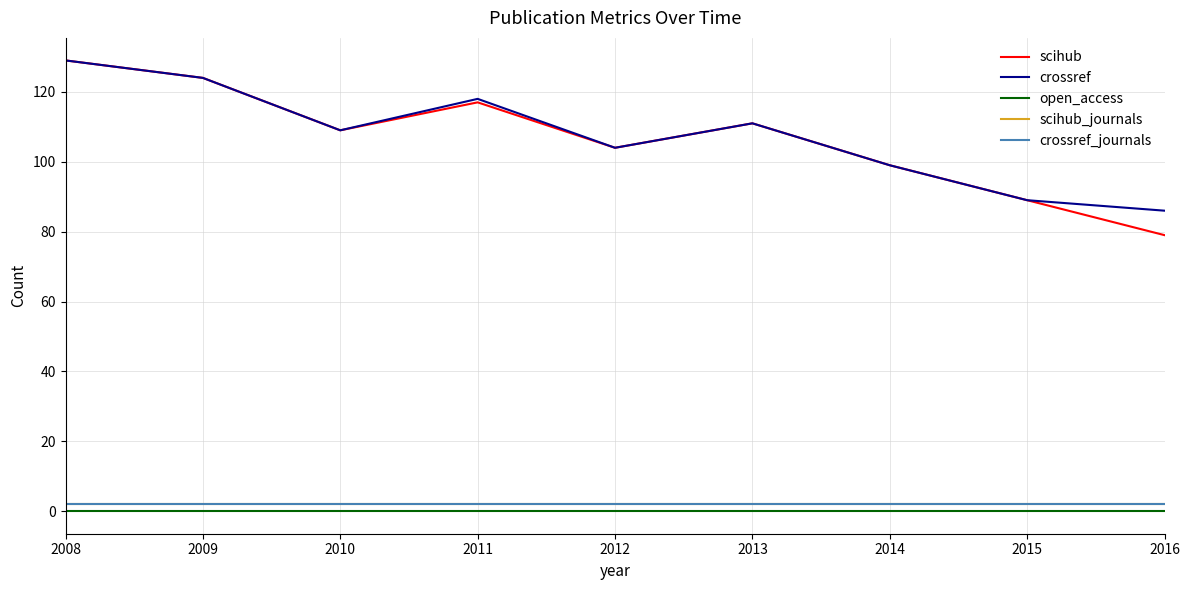

Is this an area chart (filled region under the line)?

No